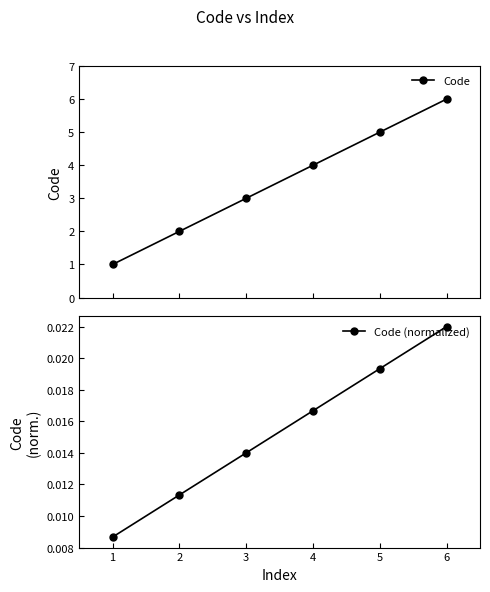

List the labels in order of Code (normalized) value, smallest first.

1, 2, 3, 4, 5, 6